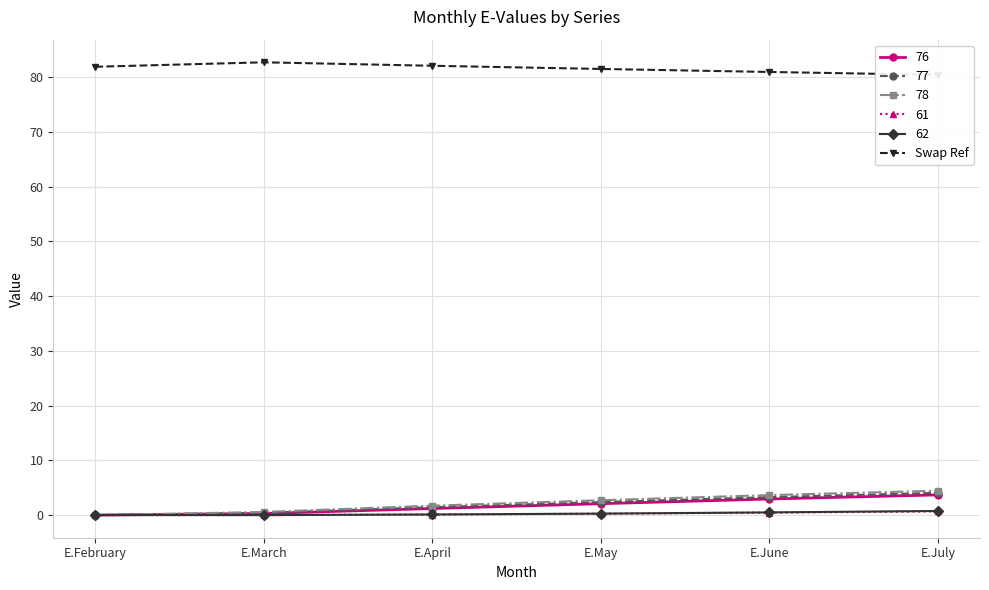

At which category does the chart reach its peak across all series?

E.March